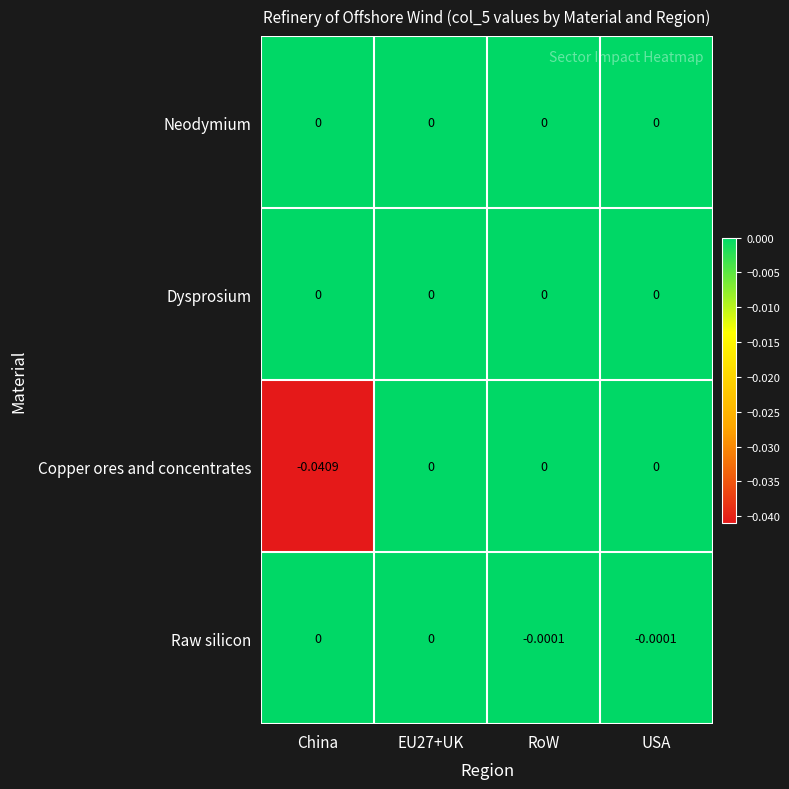

Which series changed the most between China and RoW?

Copper ores and concentrates